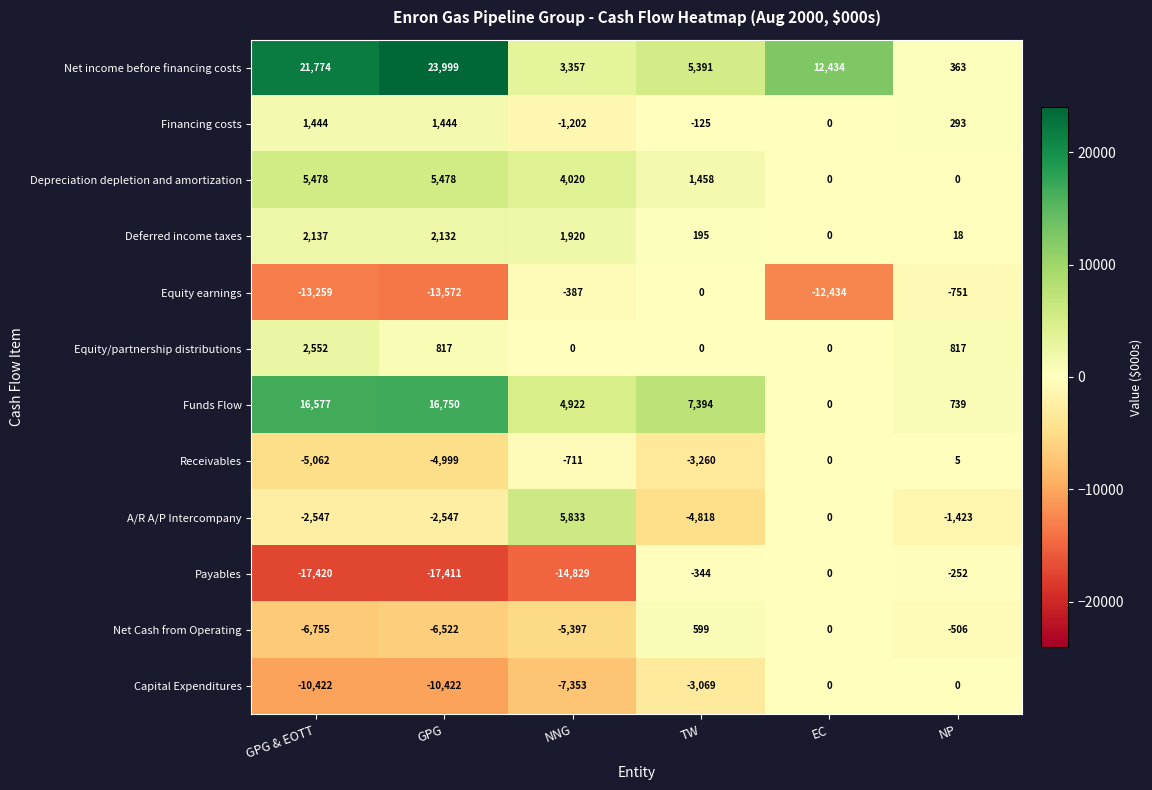

What is the total value across all series at TW?

3421